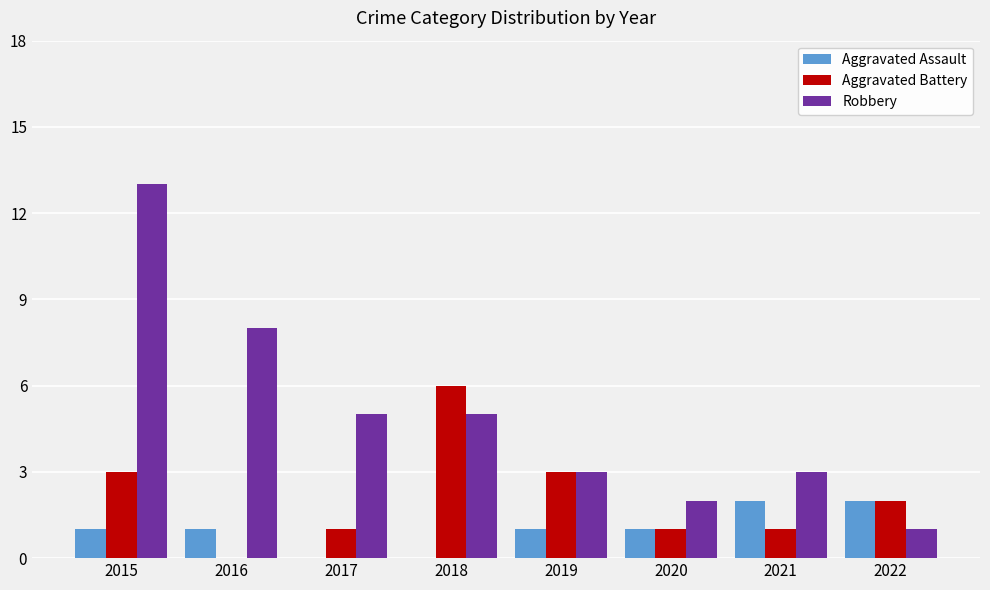

Which series has the widest spread of values?

Robbery